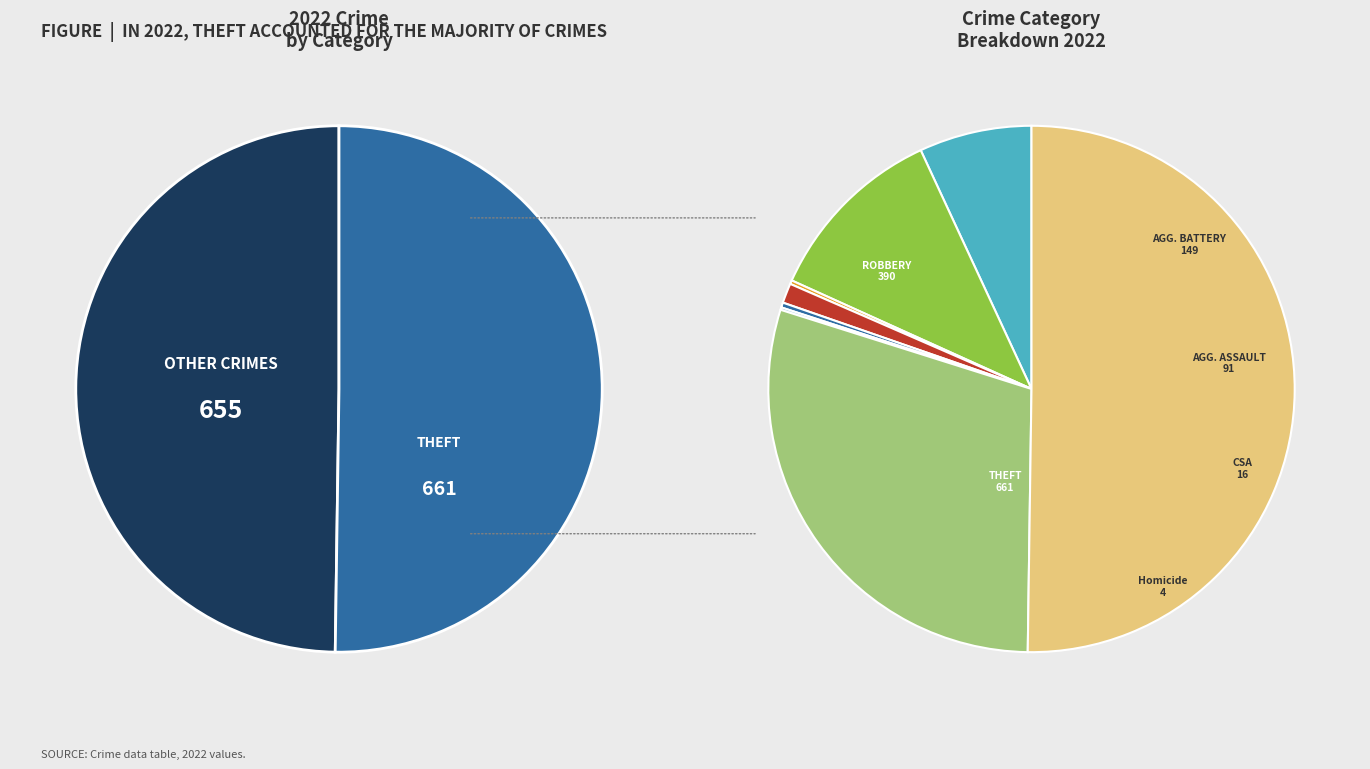

To the nearest percent, what is the difference between the Theft and Aggravated Battery slice percentages?

39%